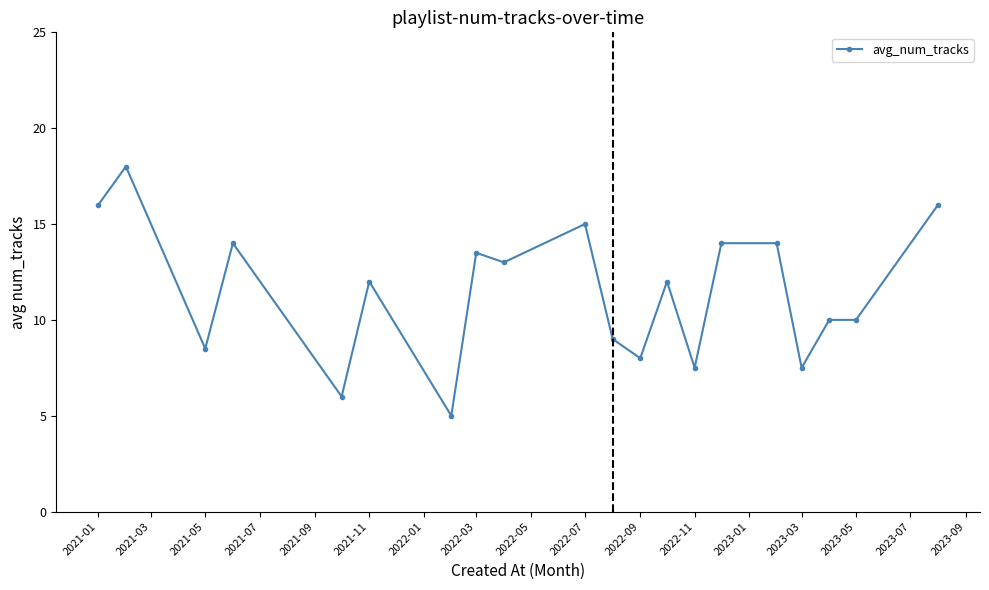

What is the smallest value displayed?

5.0